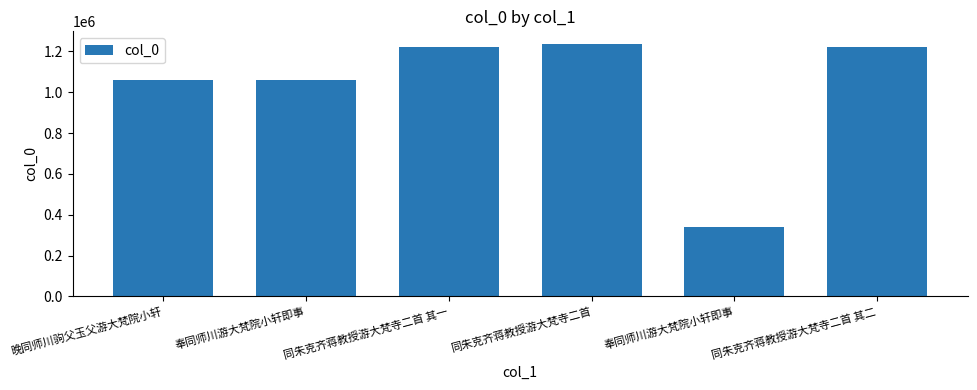

What is the value of the 4th bar from the left?

1236281